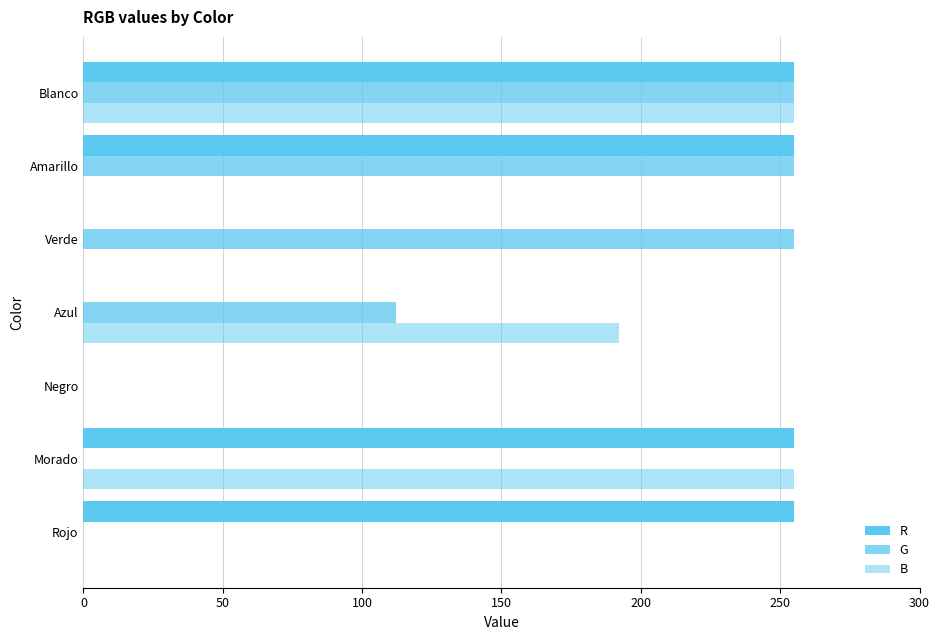

How many data points does each series have?

7